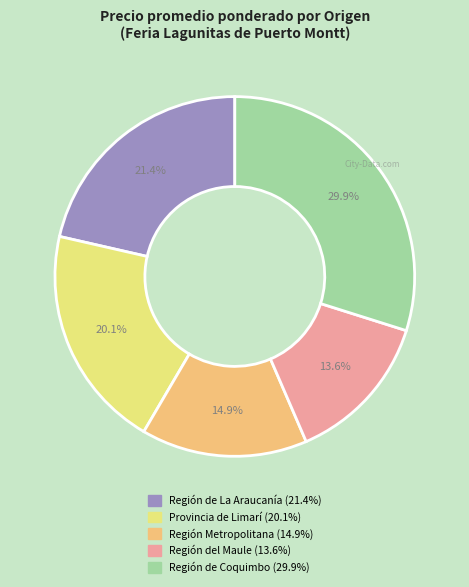

Is there a majority slice in this chart?

No